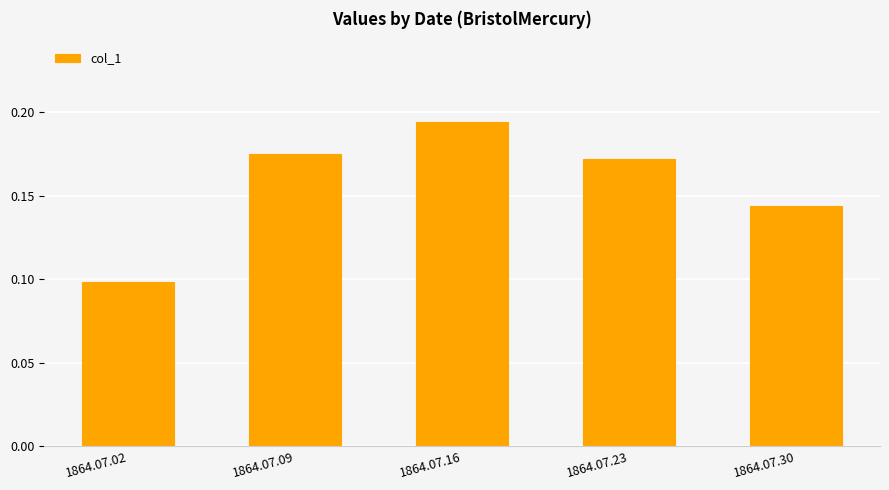

Does the chart contain any negative values?

No